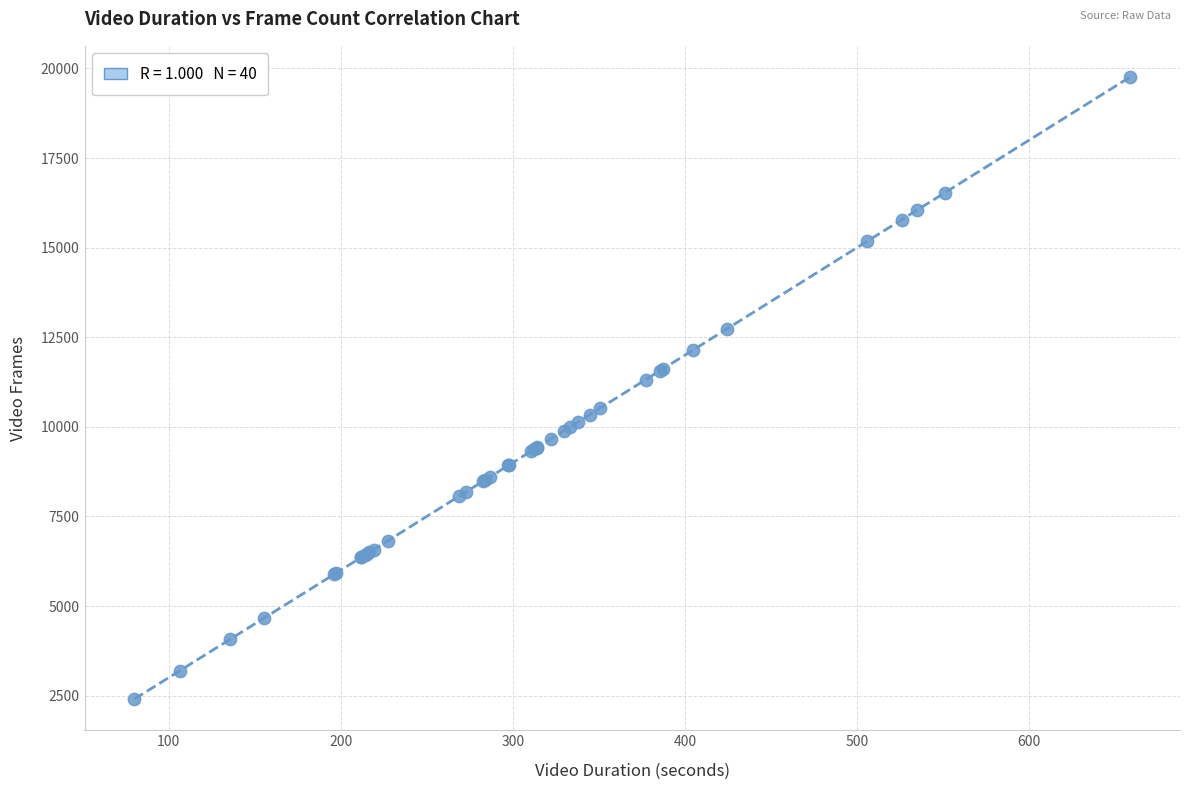

What Y value in the scatter plot is closest to 11083?

11316